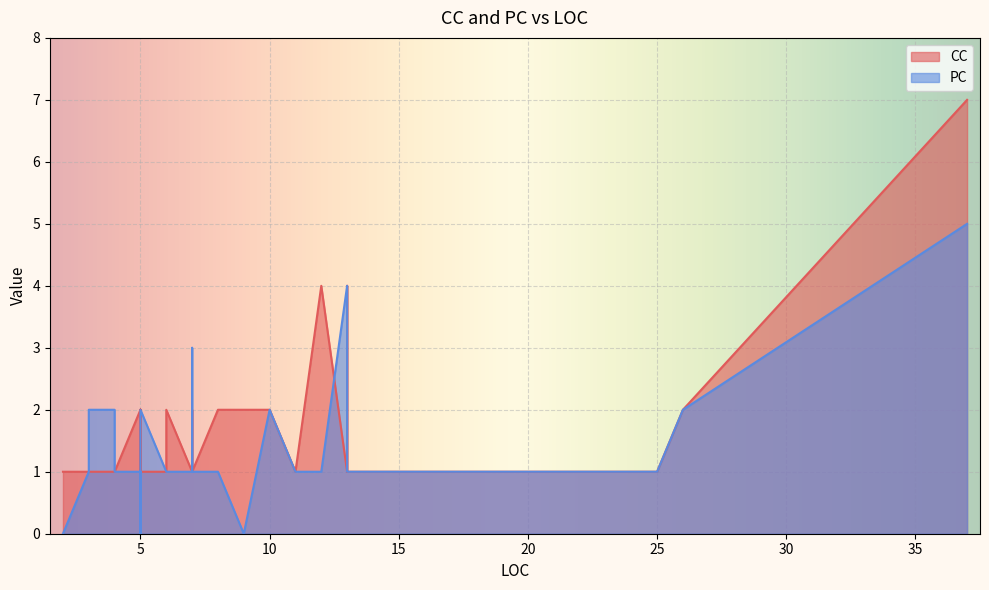

What is the maximum value for CC?

7